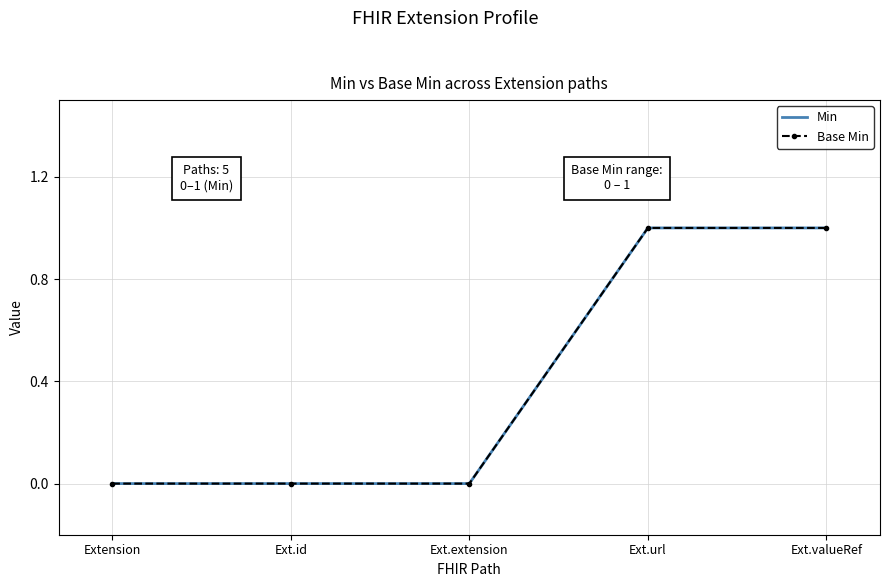

What is the total value across all series at Ext.url?

2